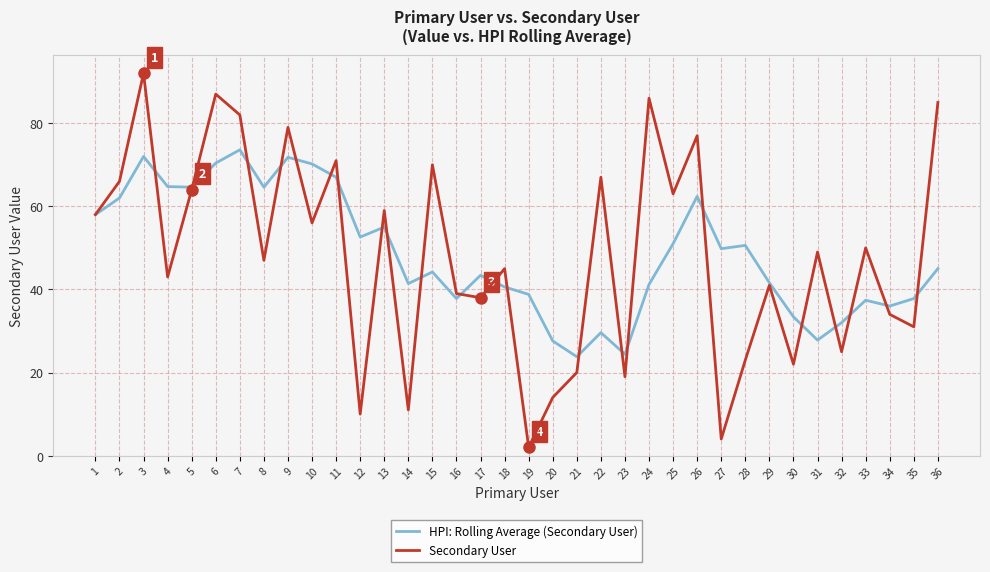

The value of Secondary User at 28 is 23.0. True or false?

True